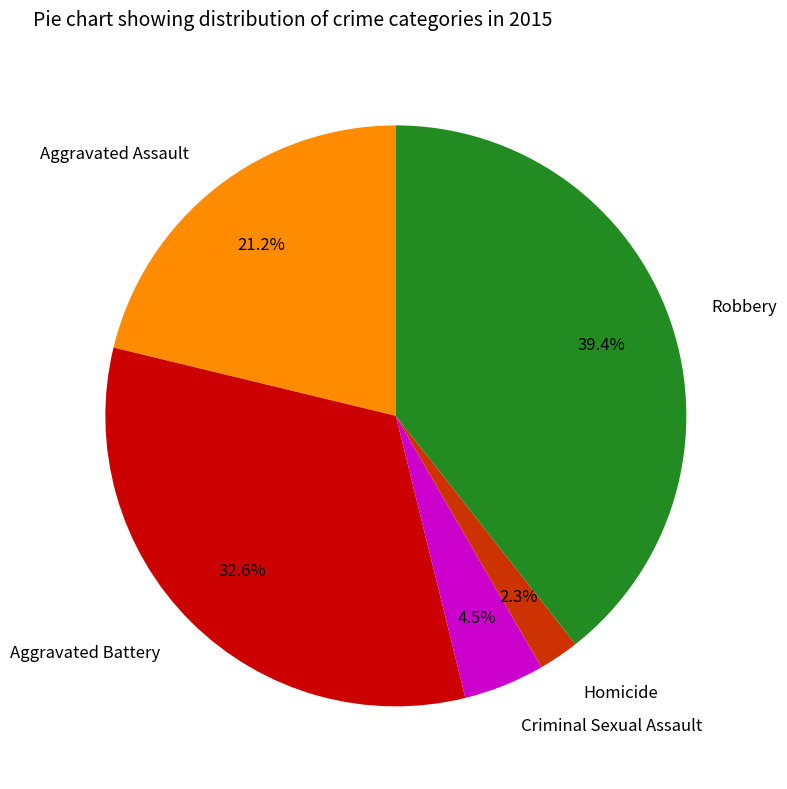

Is there any slice that represents more than half of the pie?

No